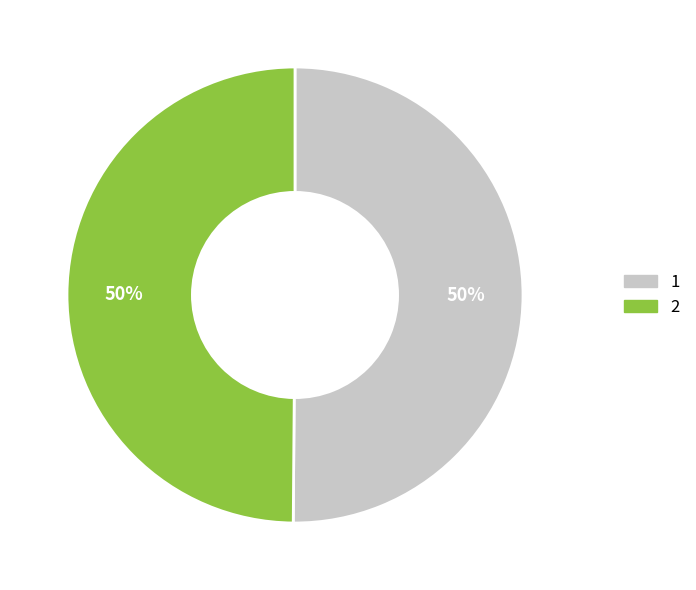

What percentage is the 2 slice, to the nearest percent?

50%